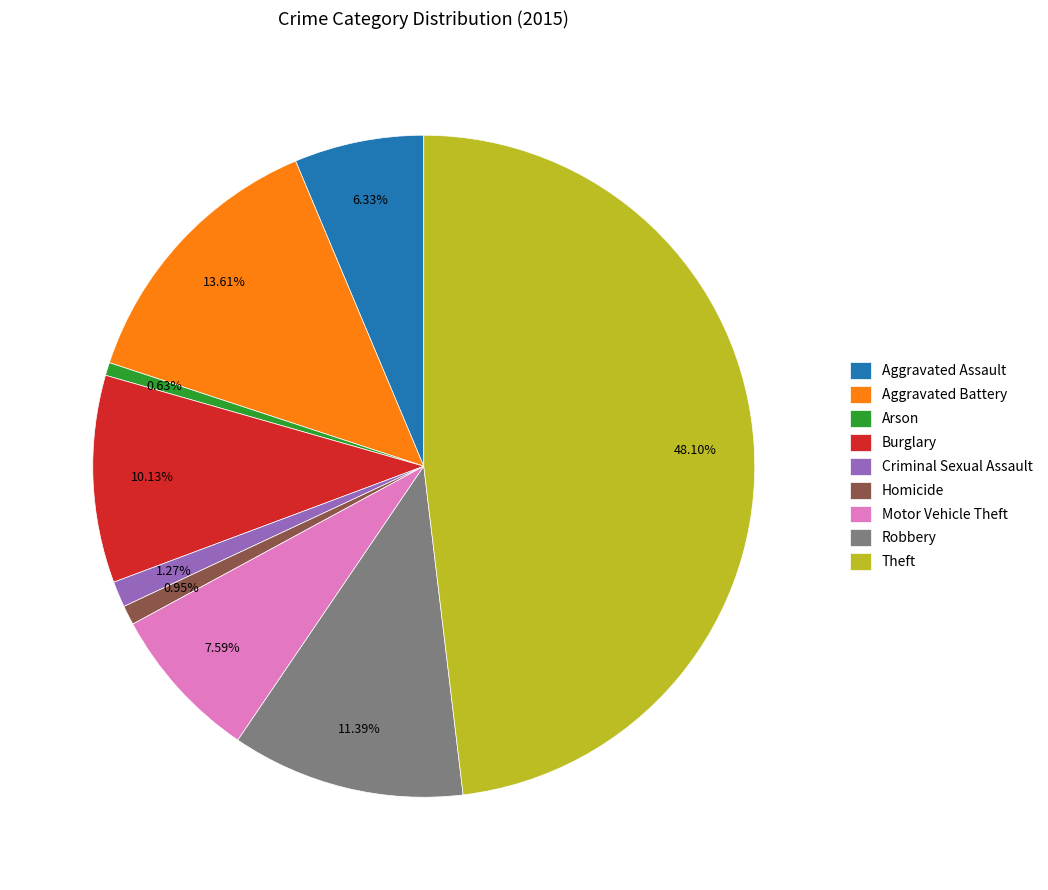

What percentage is the Arson slice, to the nearest percent?

1%